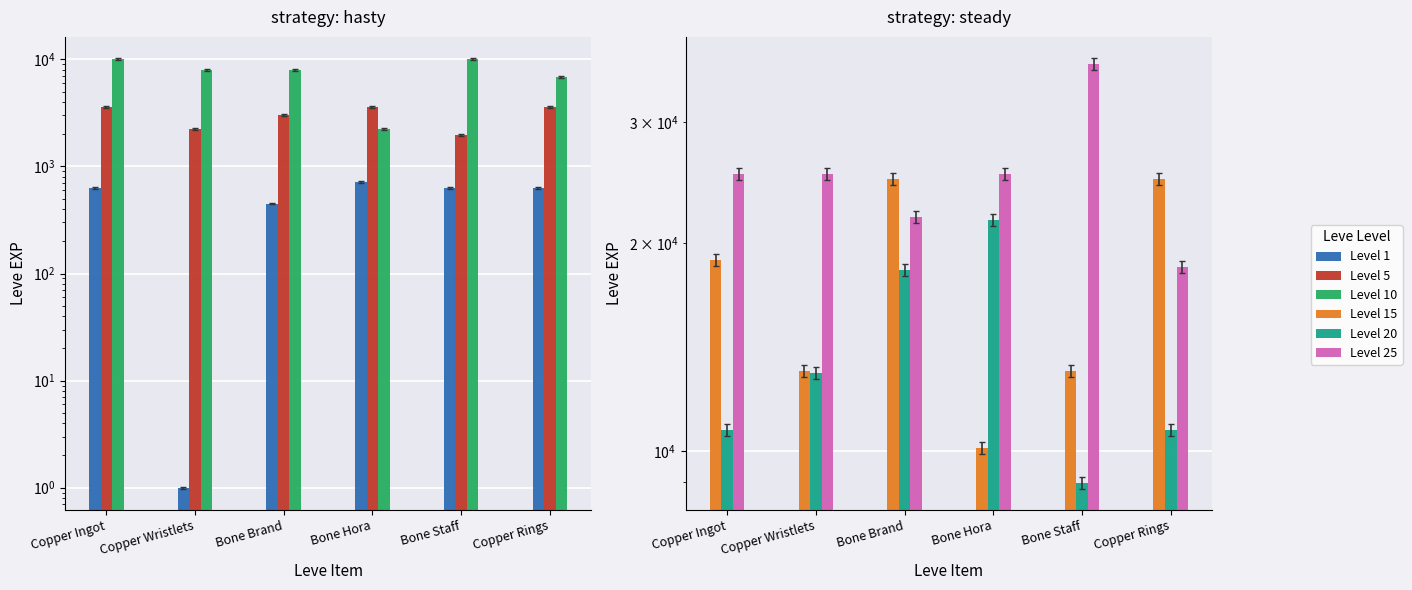

List the series in order of their peak value, lowest first.

Level 1, Level 5, Level 10, Level 20, Level 15, Level 25